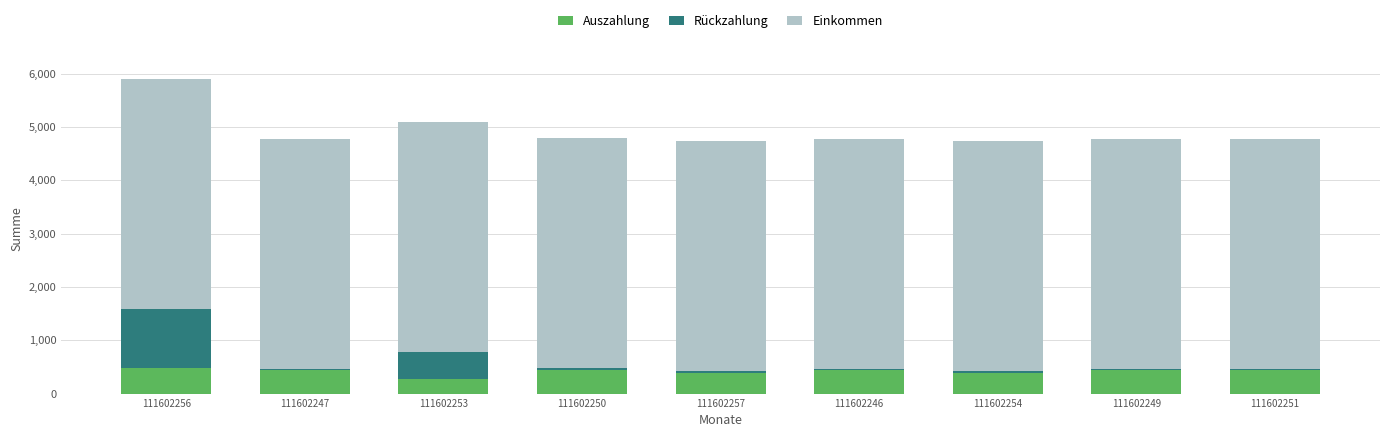

What is the highest value of the Auszahlung series?

477.7